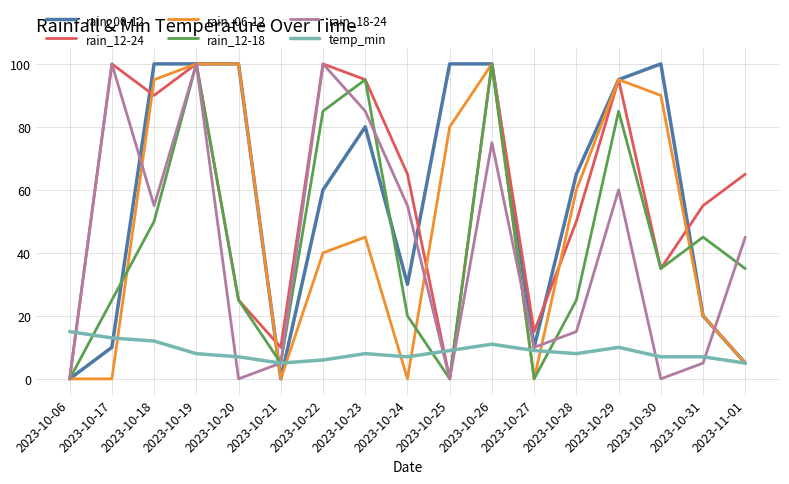

True or false: rain_12-24 and temp_min intersect in this chart.

True